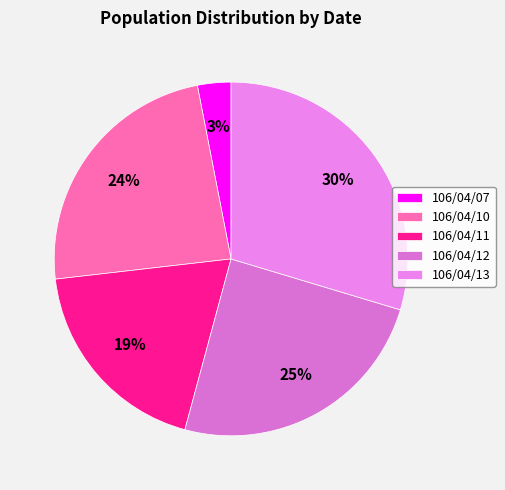

To the nearest percent, what is the difference between the largest and smallest slice percentages?

27%